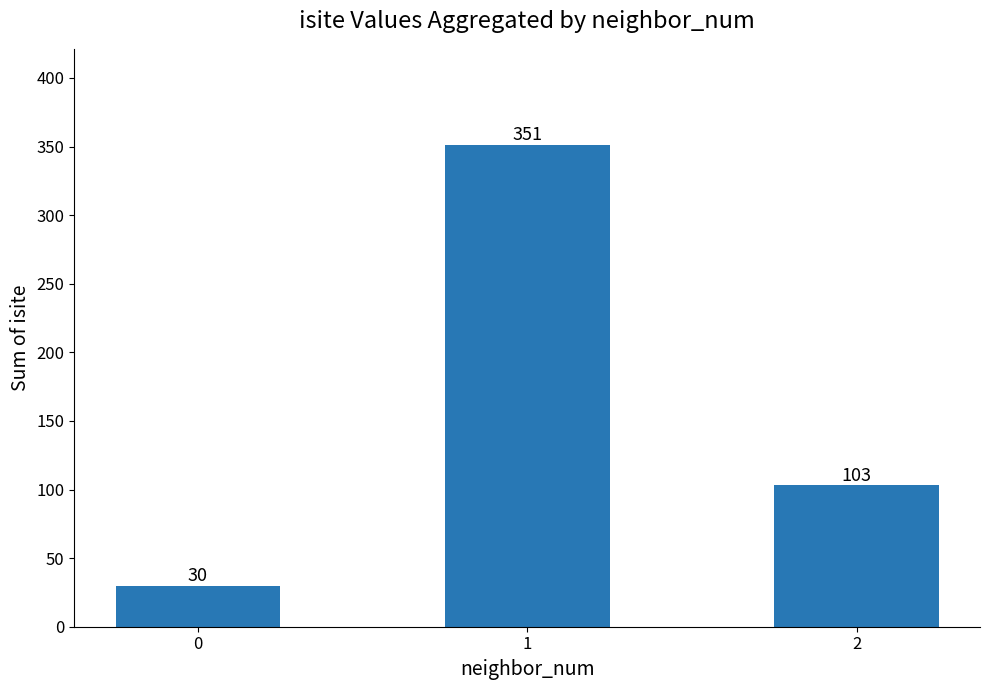

The chart shows a value of 103 at 2. True or false?

True